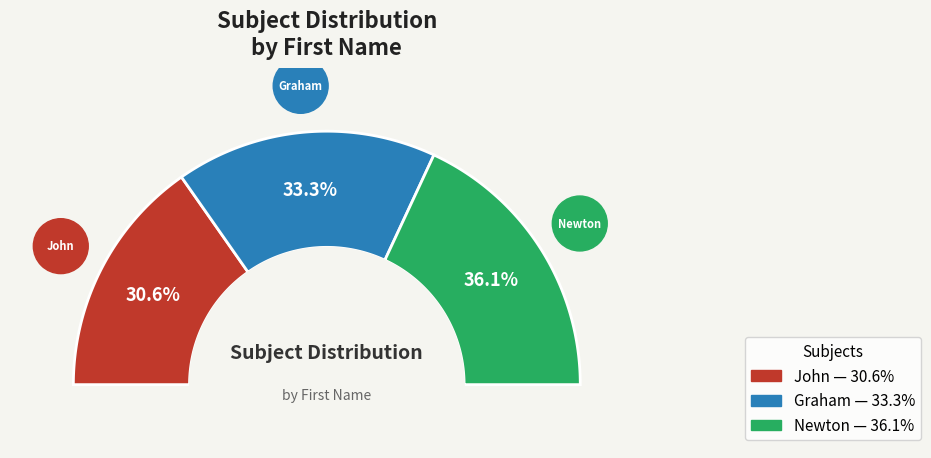

The John slice represents 31% of the pie. True or false?

True